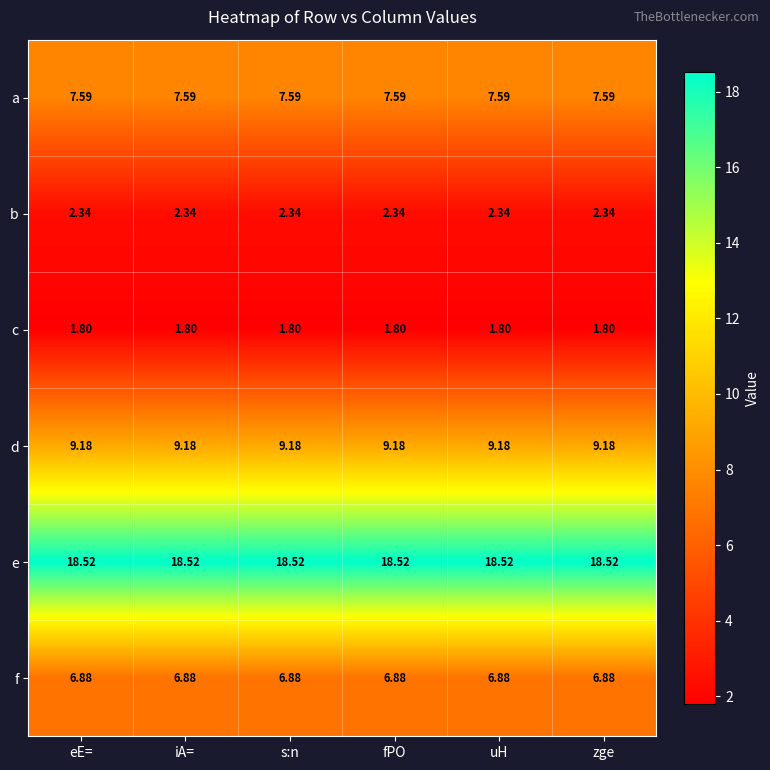

Which series has the largest total across all categories?

e